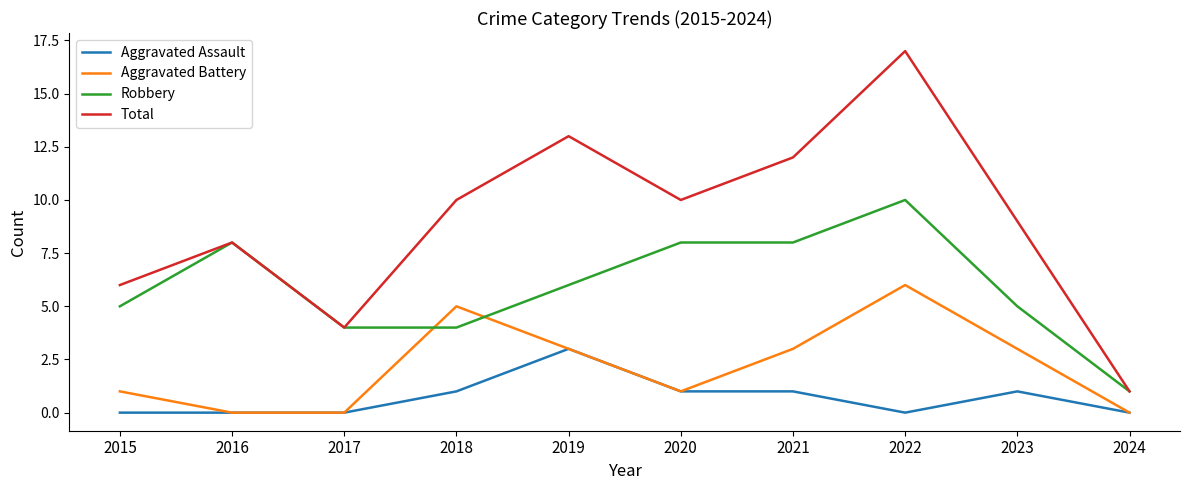

Which category has the highest value in the Robbery series?

2022